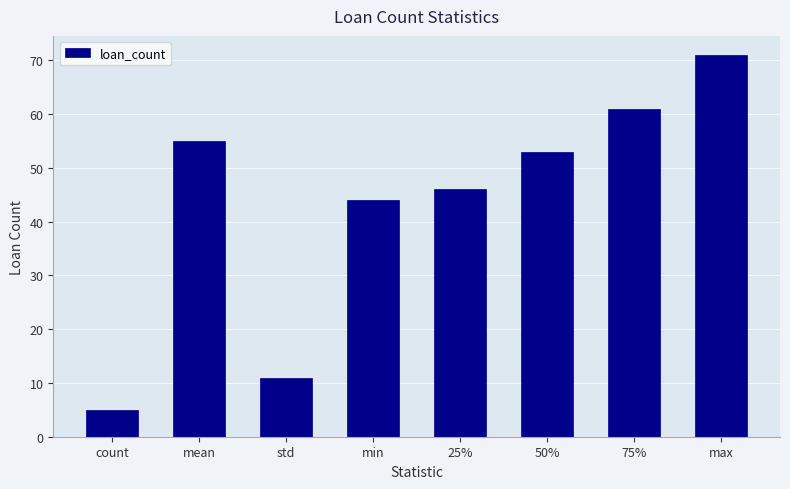

Where is the data nearest to the value 38?

min